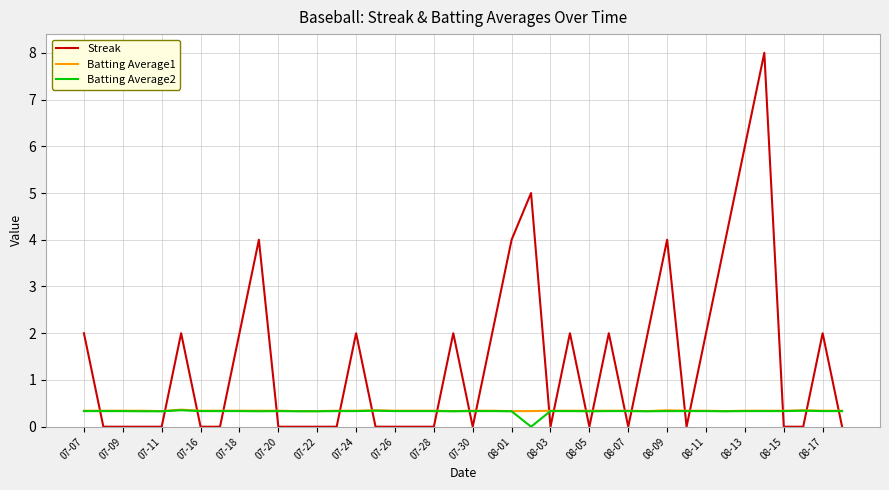

Which series has the largest range (max minus min)?

Streak